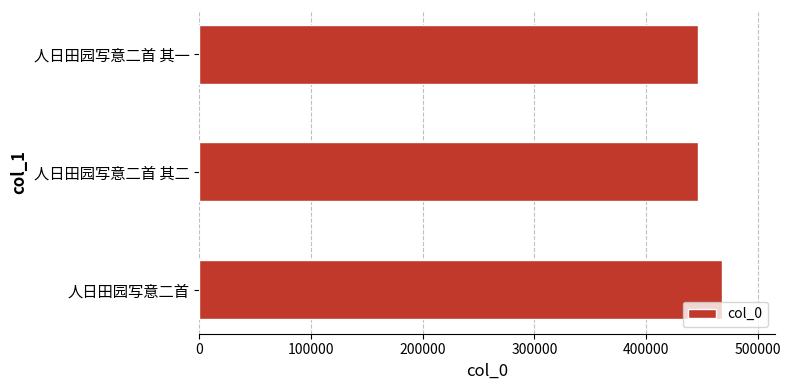

The chart shows a value of 762292 at 人日田园写意二首 其一. True or false?

False